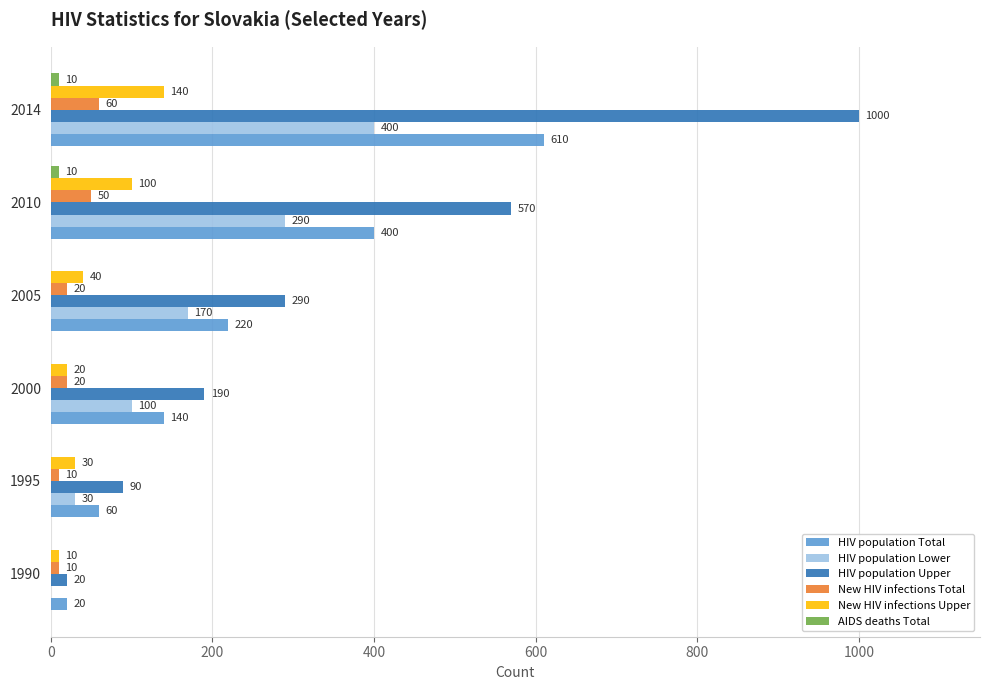

Is it true that New HIV infections Upper equals 140 at 2014?

True